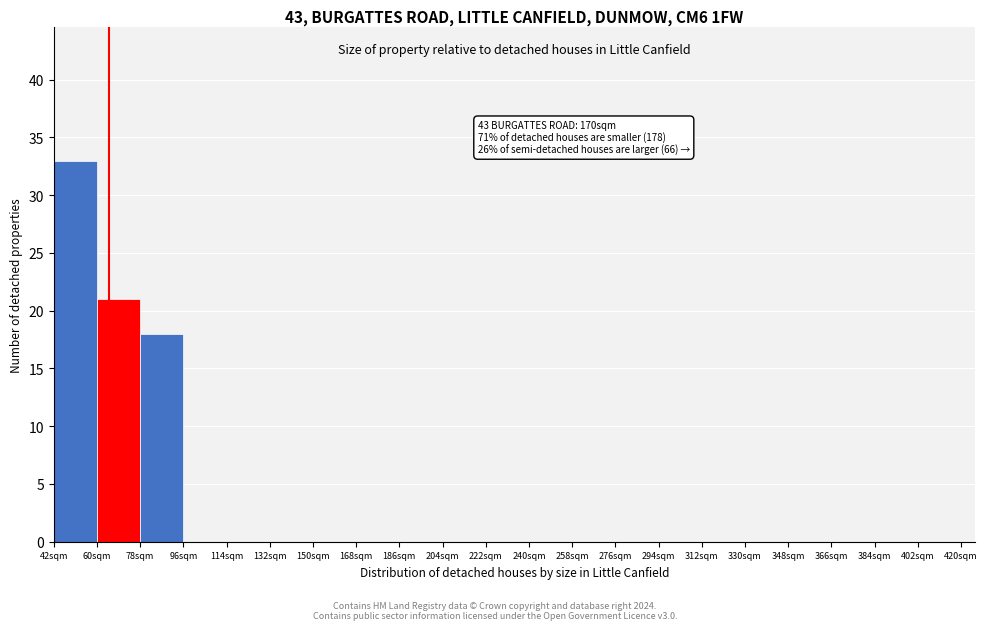

Which range on the x-axis has the tallest bar?

42 to 60